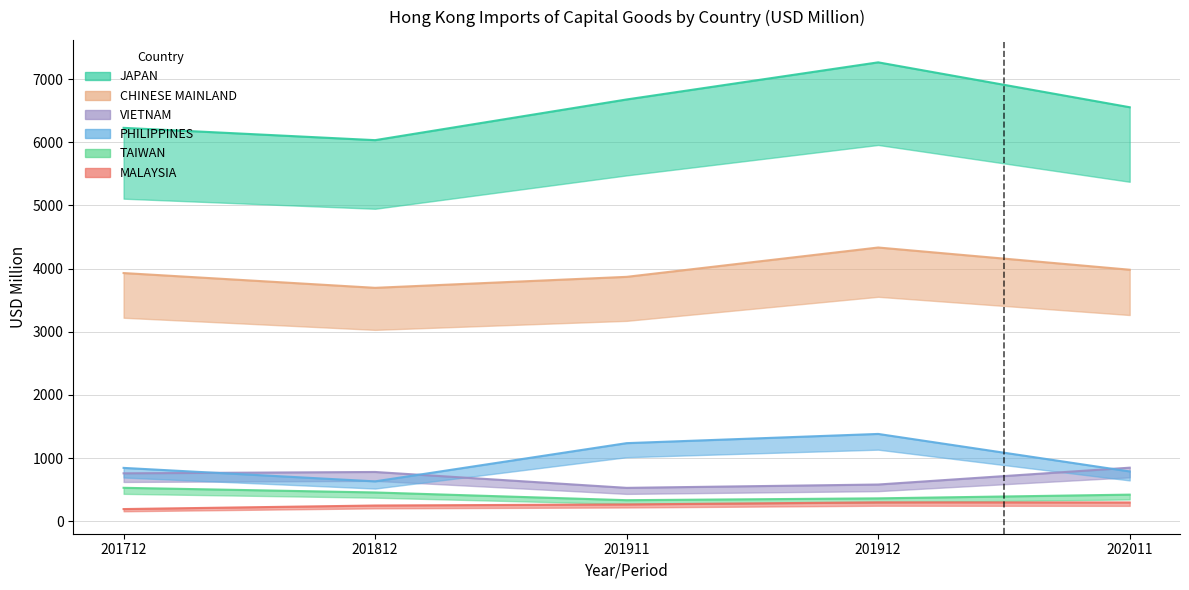

True or false: PHILIPPINES and MALAYSIA cross at least once.

False